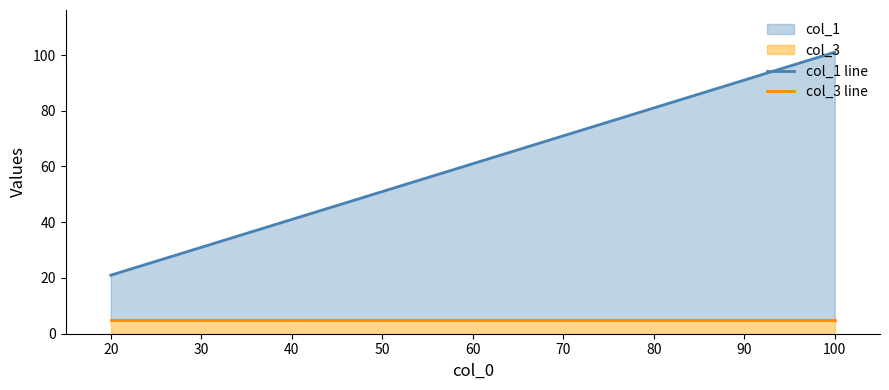

What is the sum of the col_3 values at 100 and 20?

10